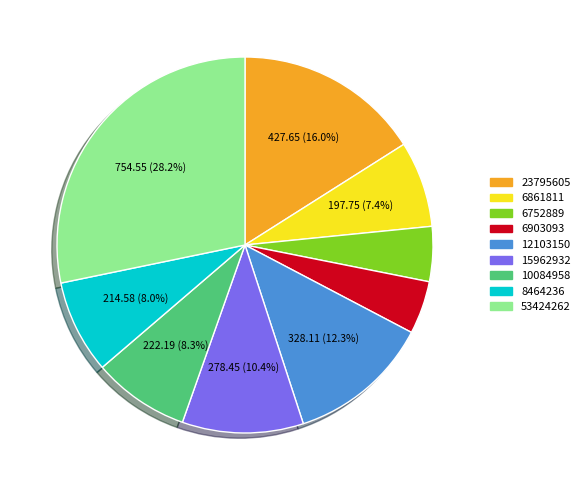

To the nearest percent, what is the average slice percentage?

11%